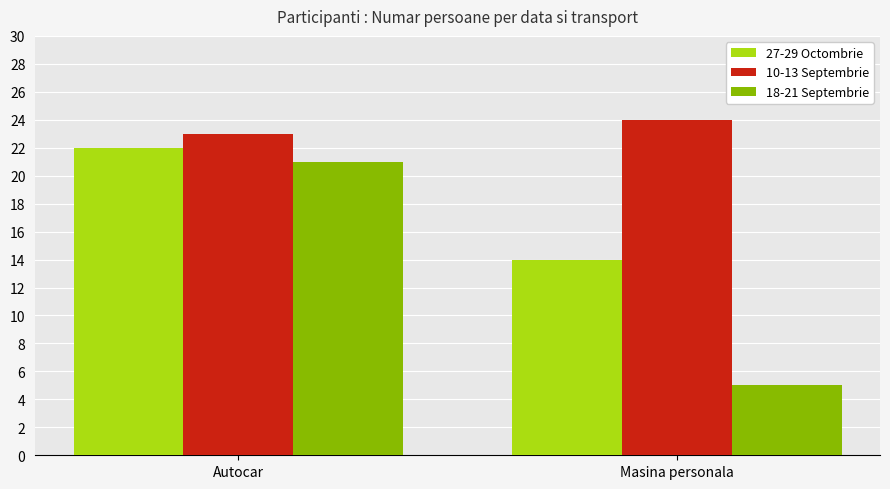

What is the label of the 1st bar from the right?

Masina personala